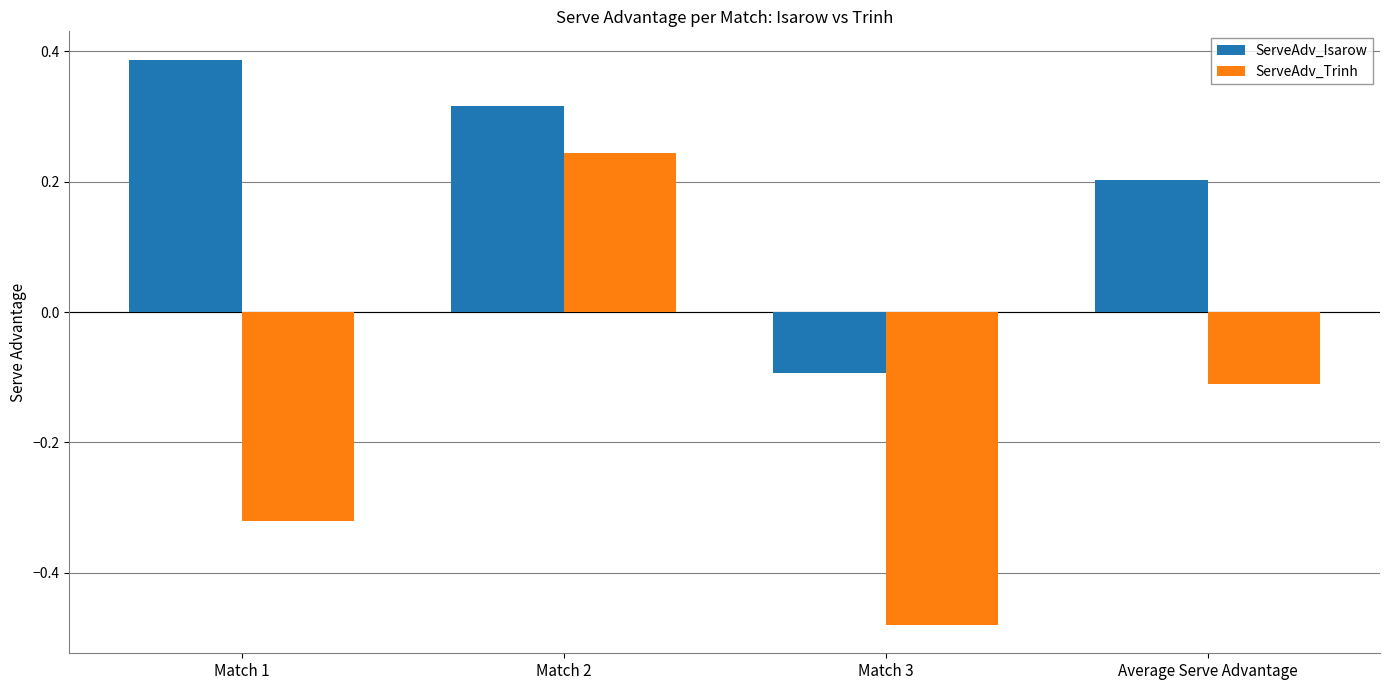

What are all the series names shown in the legend?

ServeAdv_Isarow, ServeAdv_Trinh